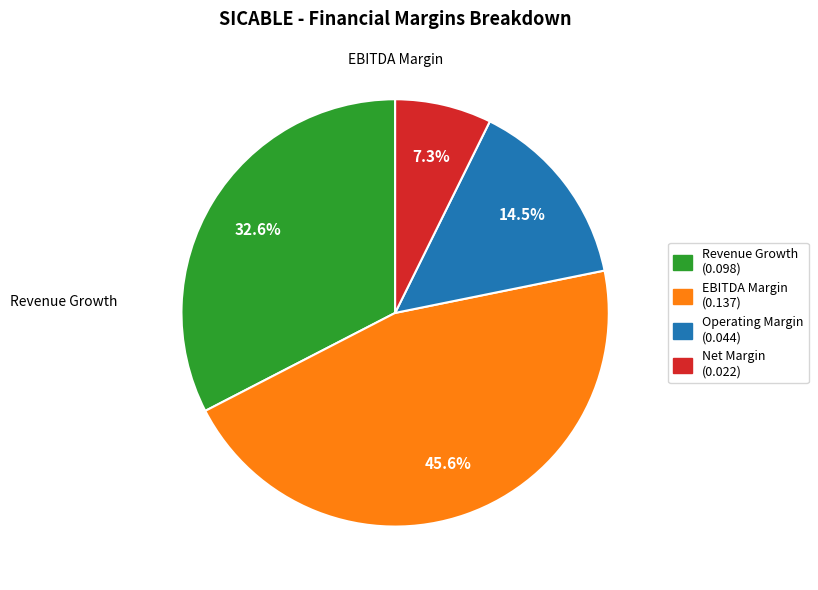

Is there a majority slice in this chart?

No